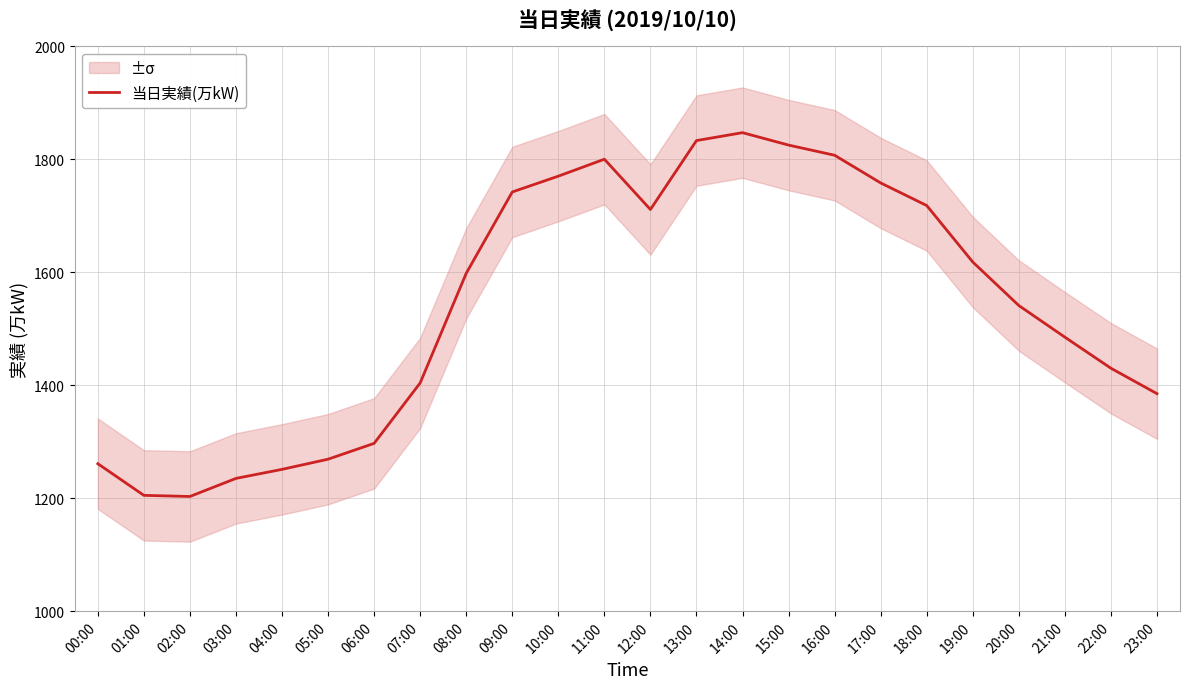

True or false: the data shows 1177 at 10:00.

False